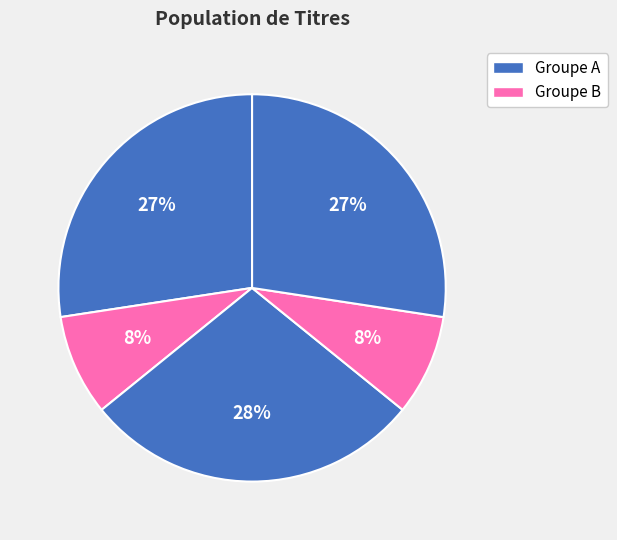

How many segments does this pie chart have?

5